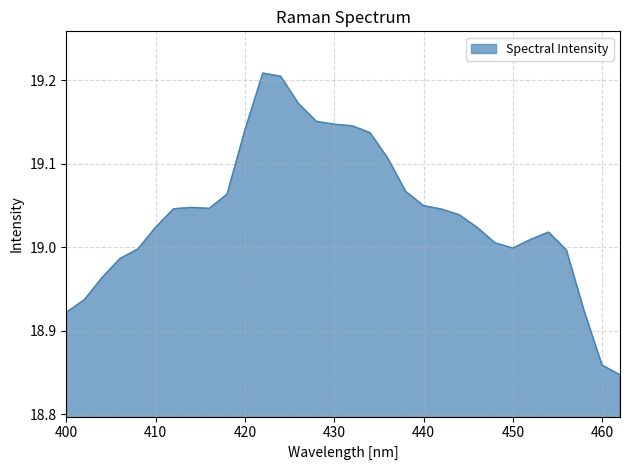

What is the difference between the maximum and minimum values?

0.4